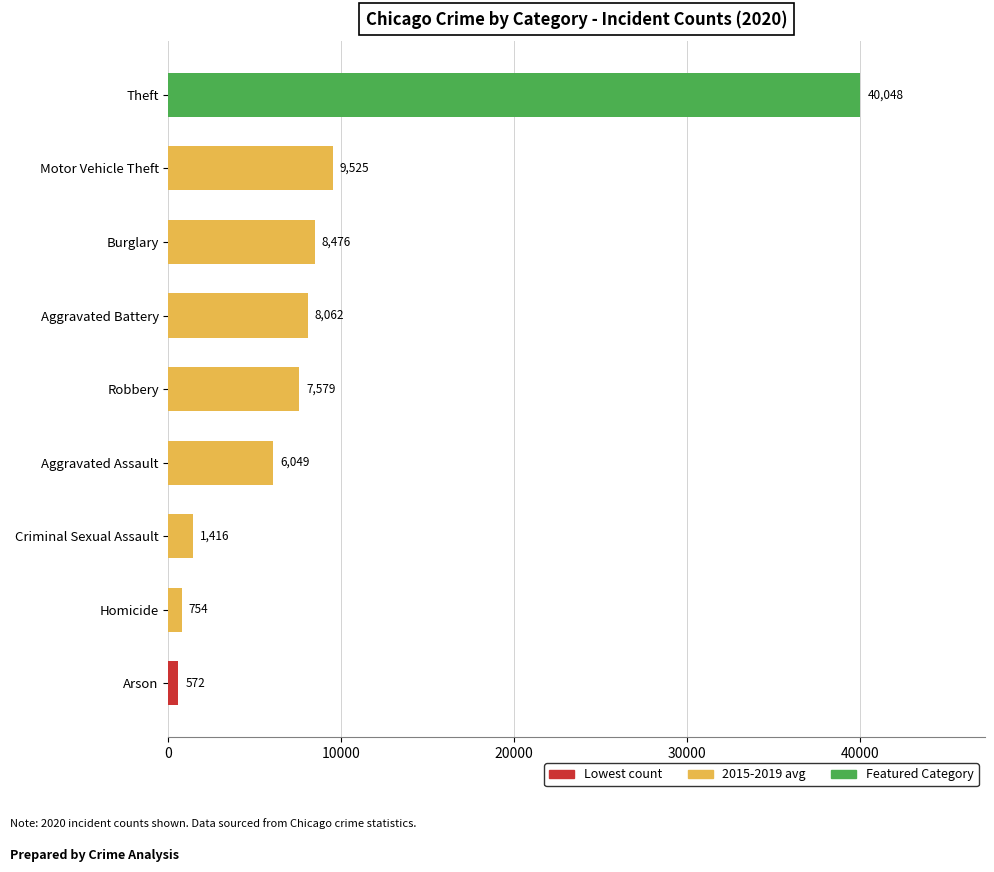

List the labels in order of value, smallest first.

Arson, Homicide, Criminal Sexual Assault, Aggravated Assault, Robbery, Aggravated Battery, Burglary, Motor Vehicle Theft, Theft